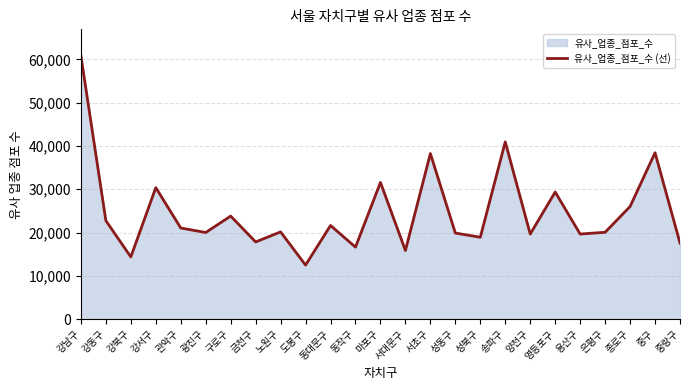

Approximately how many times larger is the value at 구로구 compared to 강동구?

1.0